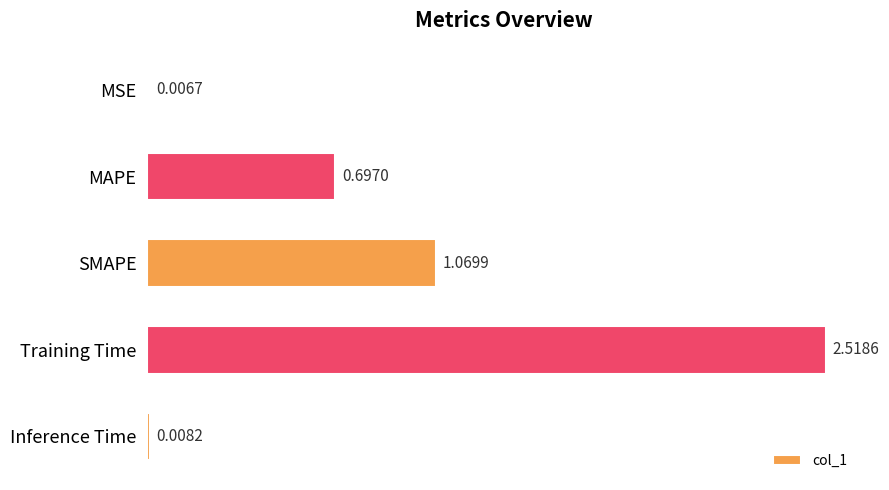

What is the sum of the values at MSE and MAPE?

0.7